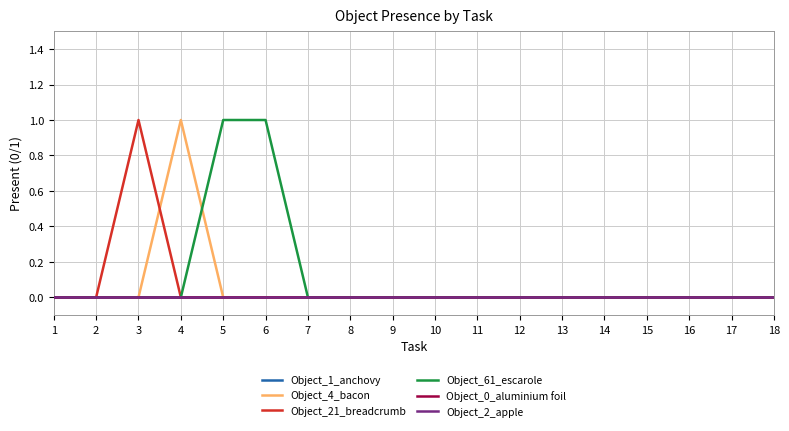

True or false: Object_21_breadcrumb and Object_61_escarole cross at least once.

False